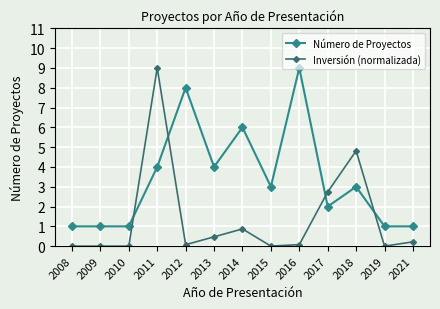

Which series changed the most between 2011 and 2019?

Inversión (normalizada)